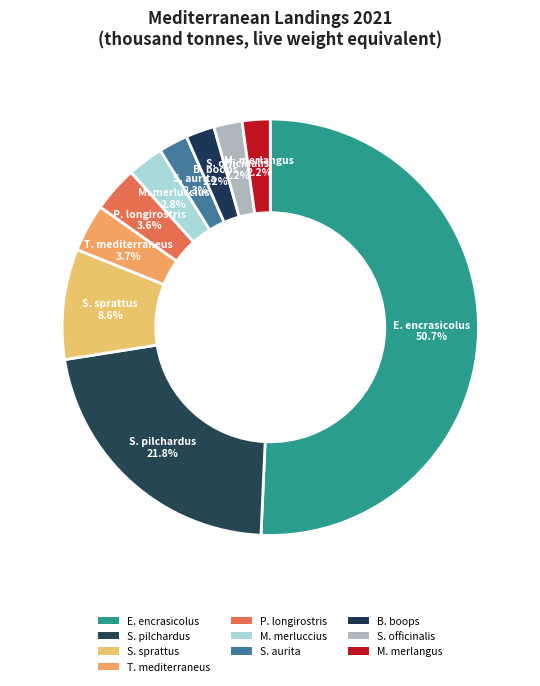

What is the majority slice?

Engraulis encrasicolus